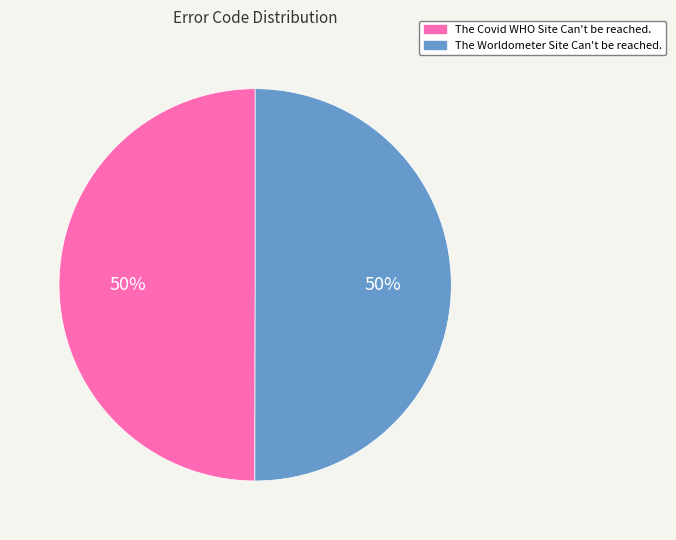

To the nearest percent, what percentage of the pie is The Covid WHO Site Can't be reached.?

50%